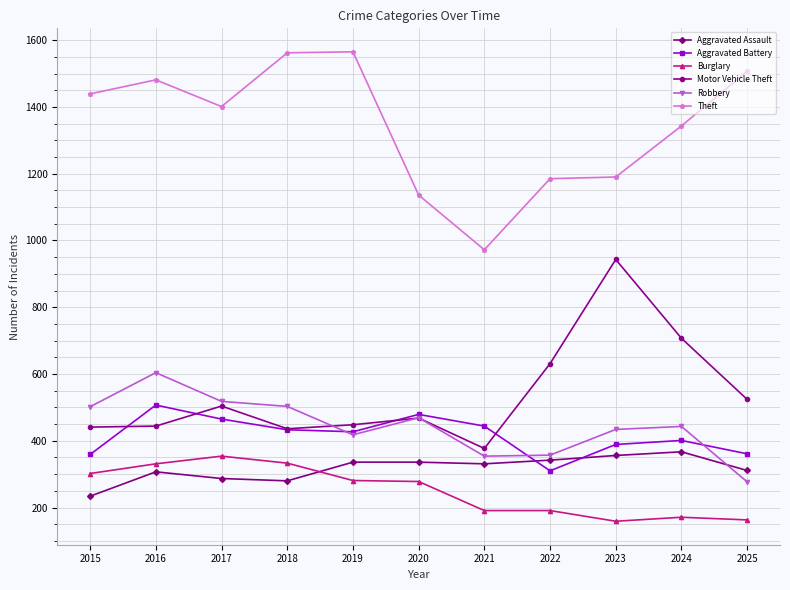

At which category does Aggravated Assault reach its first local peak?

2016